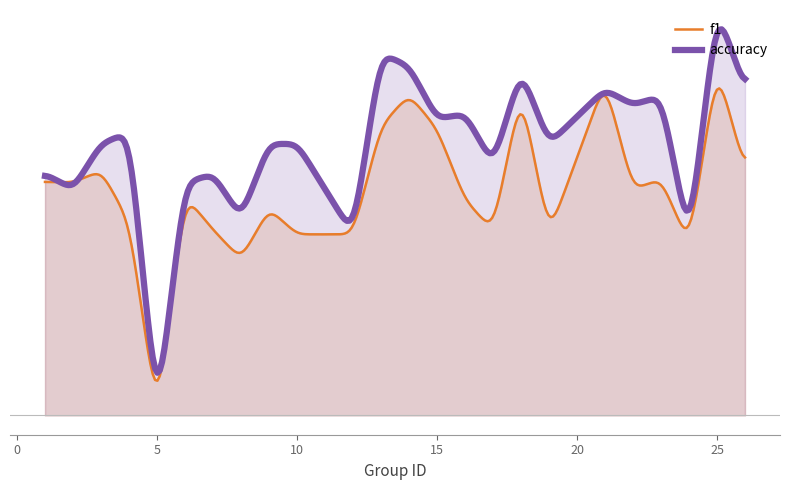

Between which two adjacent categories do accuracy and f1 first intersect?

1 and 2